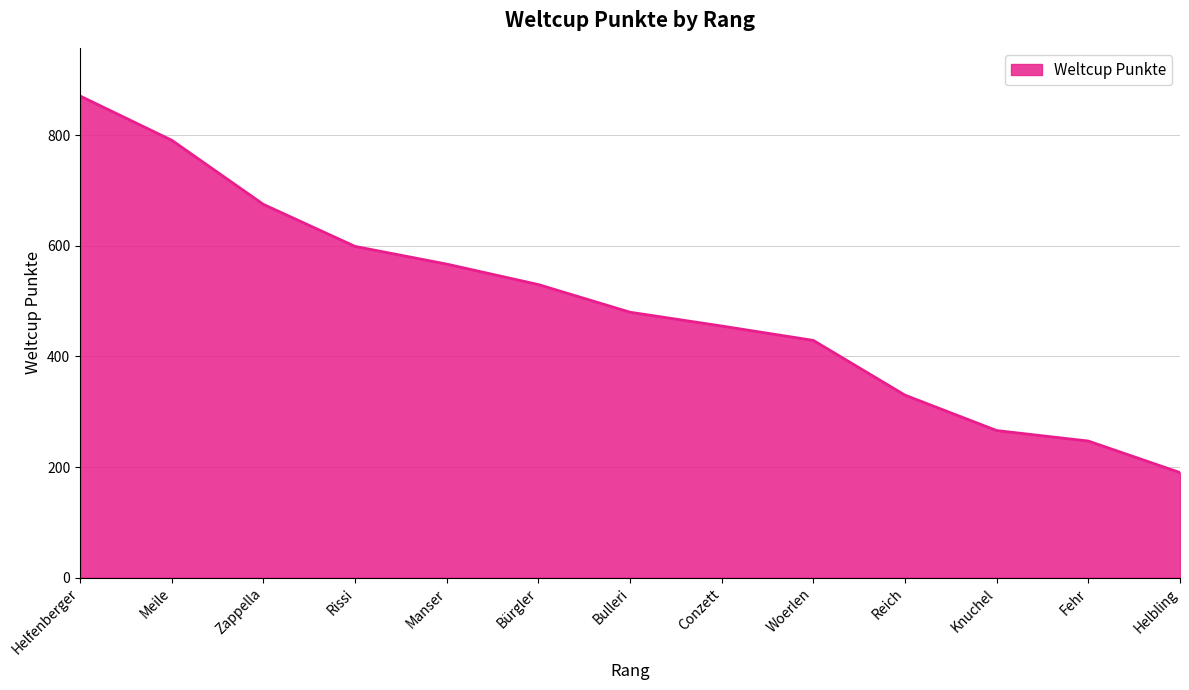

What is the difference between the maximum and minimum values?

681